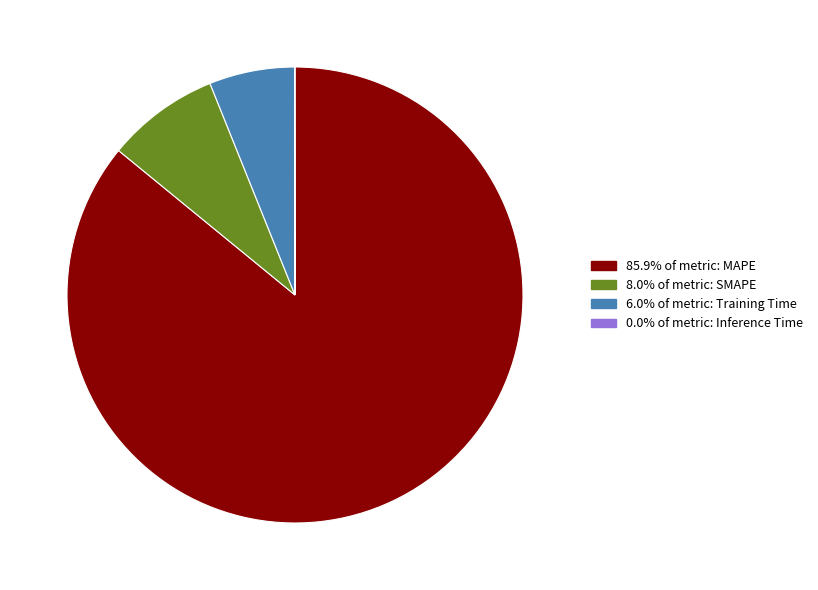

Is there any slice that represents more than half of the pie?

Yes